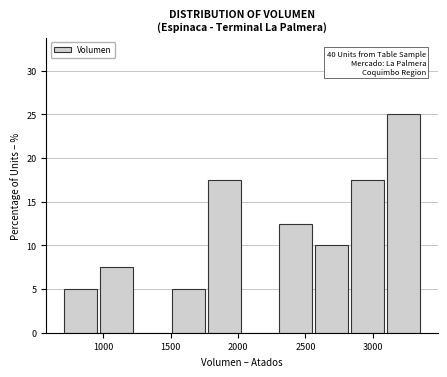

Over which range of the x-axis is the bar tallest?

3100 to 3350